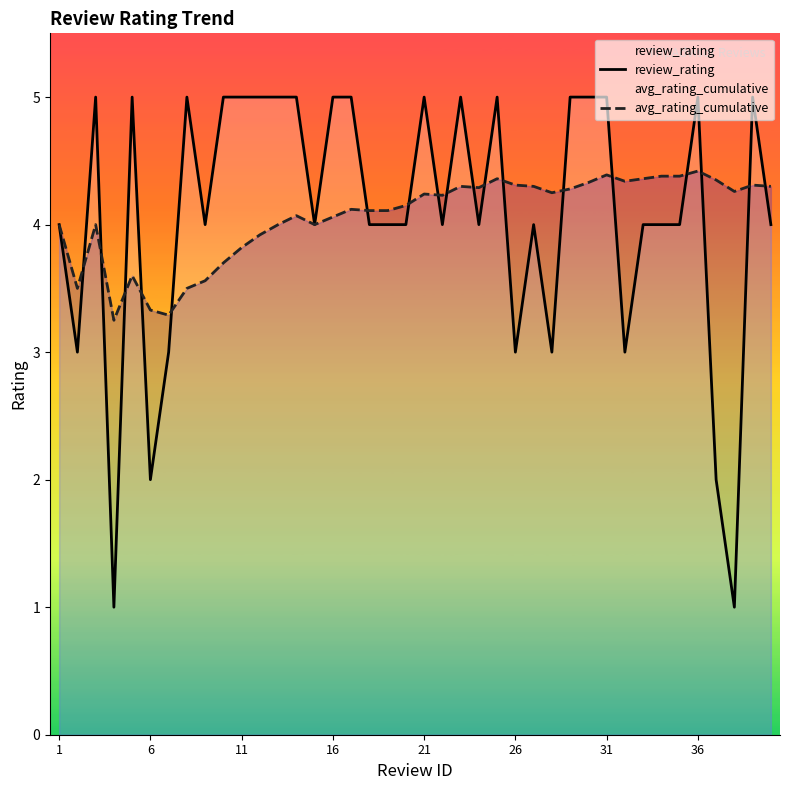

True or false: review_rating and avg_rating_cumulative intersect in this chart.

True